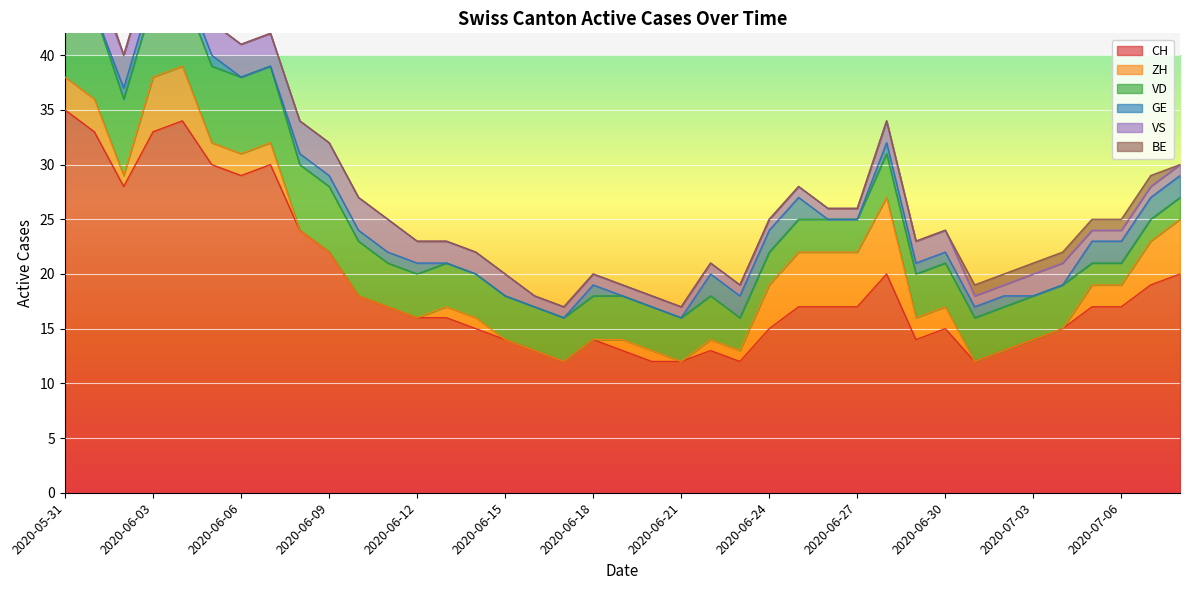

True or false: BE and CH cross at least once.

False